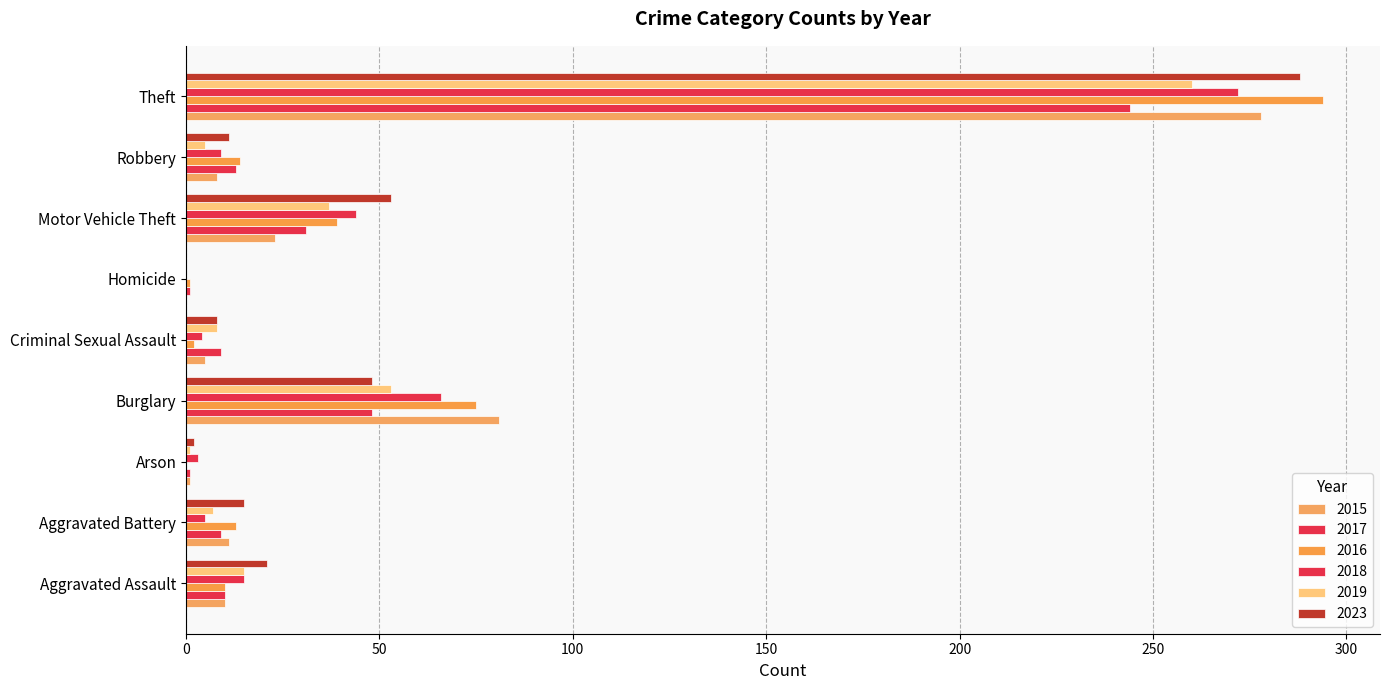

How many distinct data groups are displayed?

6